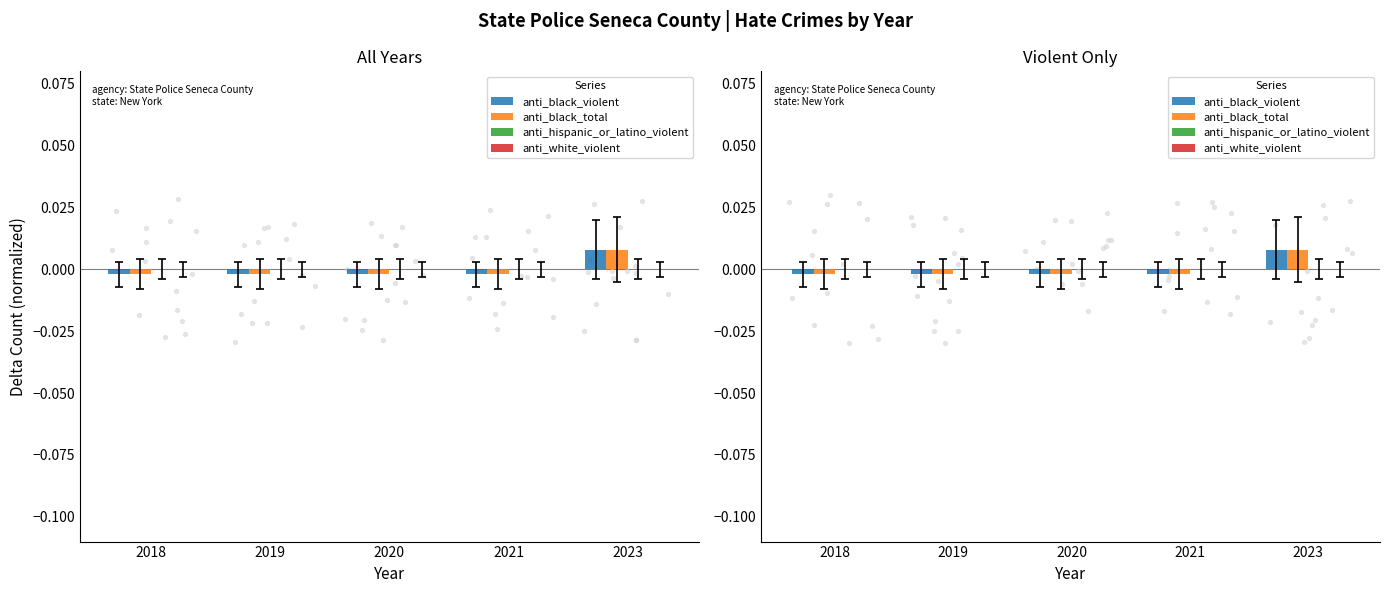

Which series reaches the maximum Y coordinate?

anti_black_violent